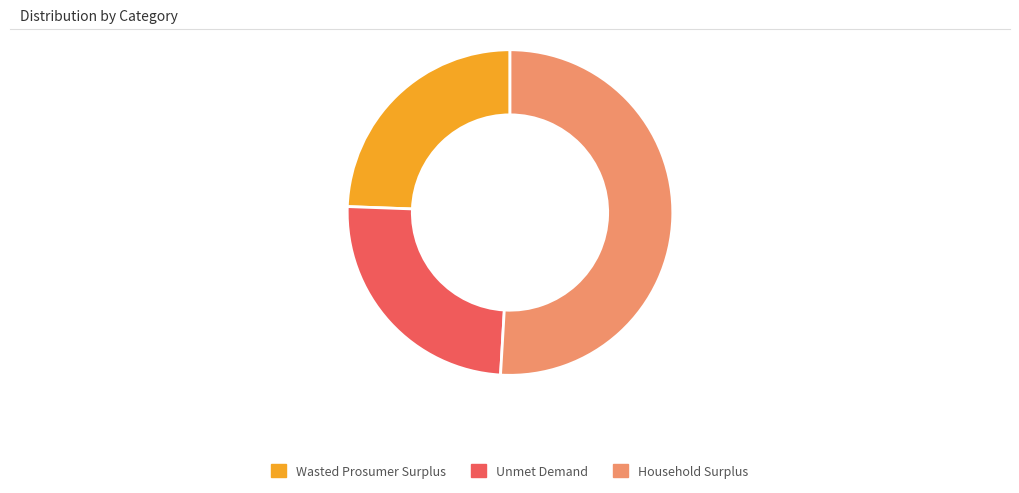

Count the number of slices in the pie.

3